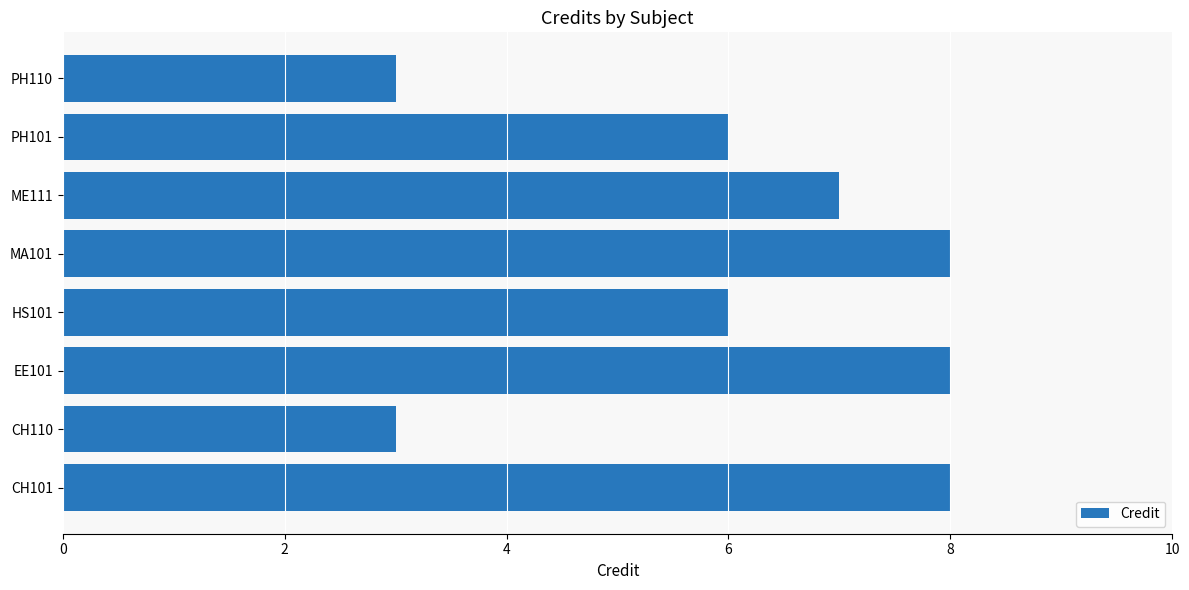

What is the difference between the maximum and minimum values?

5